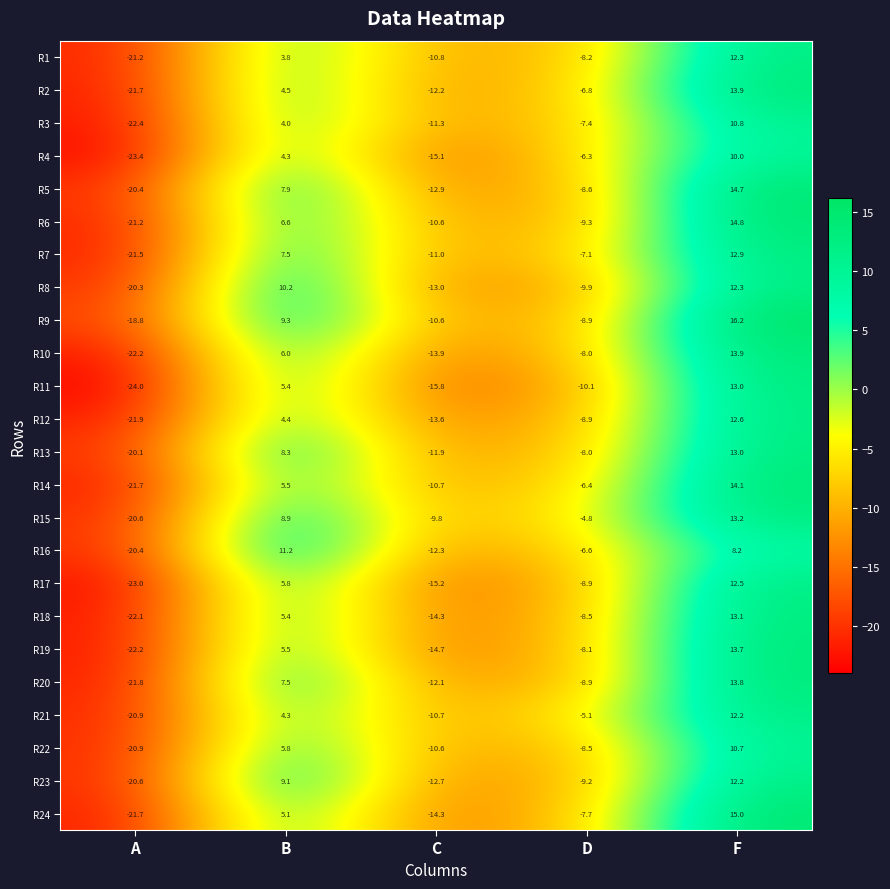

The R9 series shows -10.6 at C. True or false?

True